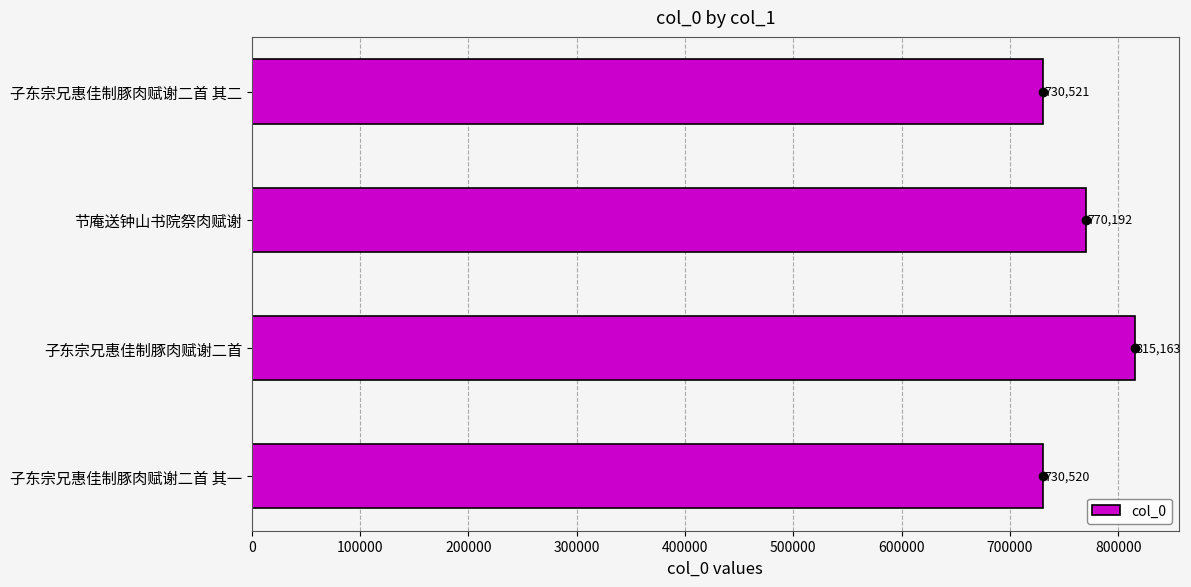

List the labels in order of value, largest first.

子东宗兄惠佳制豚肉赋谢二首, 节庵送钟山书院祭肉赋谢, 子东宗兄惠佳制豚肉赋谢二首 其二, 子东宗兄惠佳制豚肉赋谢二首 其一